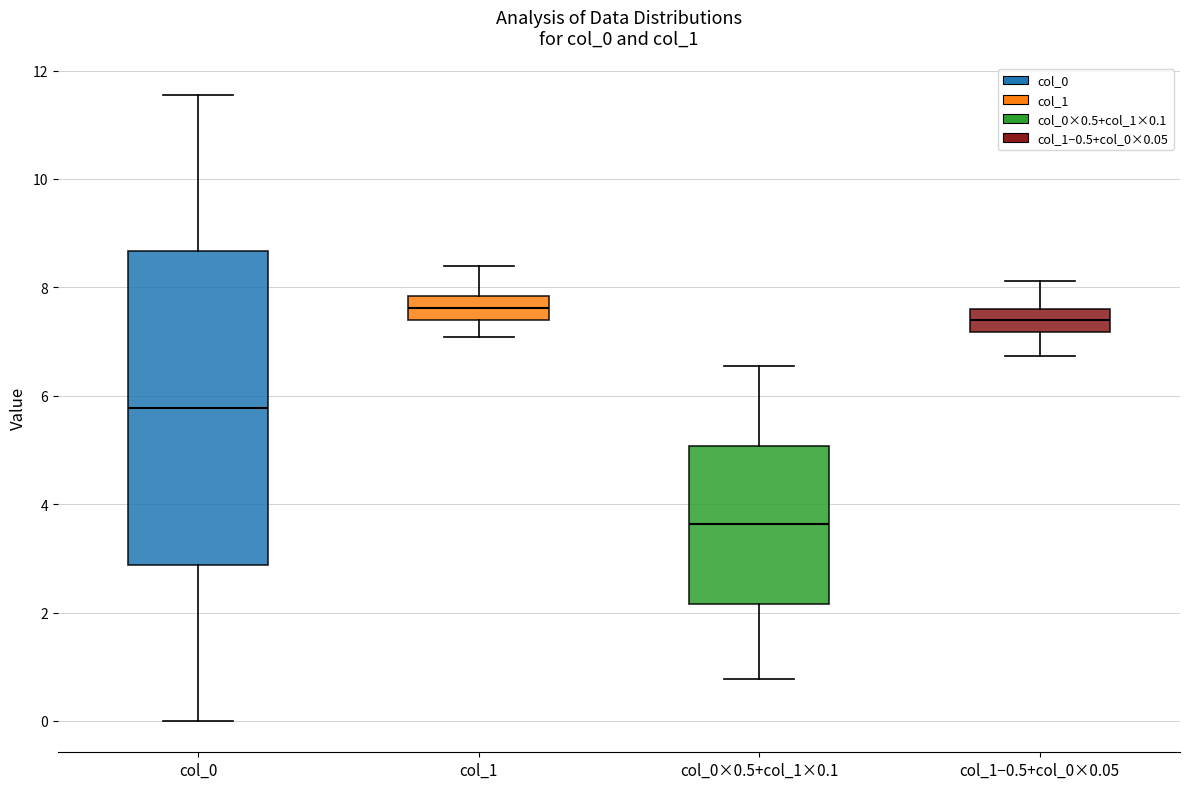

Reading left to right, transcribe this box plot: for each box, give where its median line is, the range the box spans, and where its two whiskers end, as read against the y-axis. The values are not printed on the chart, so give them approximately, as read against the axis.

col_0: median 5.8, box 2.8 to 8.6, whiskers 0.0 to 11.6
col_1: median 7.6, box 7.4 to 7.8, whiskers 7.0 to 8.4
col_0×0.5+col_1×0.1: median 3.6, box 2.2 to 5.0, whiskers 0.8 to 6.6
col_1−0.5+col_0×0.05: median 7.4, box 7.2 to 7.6, whiskers 6.8 to 8.2